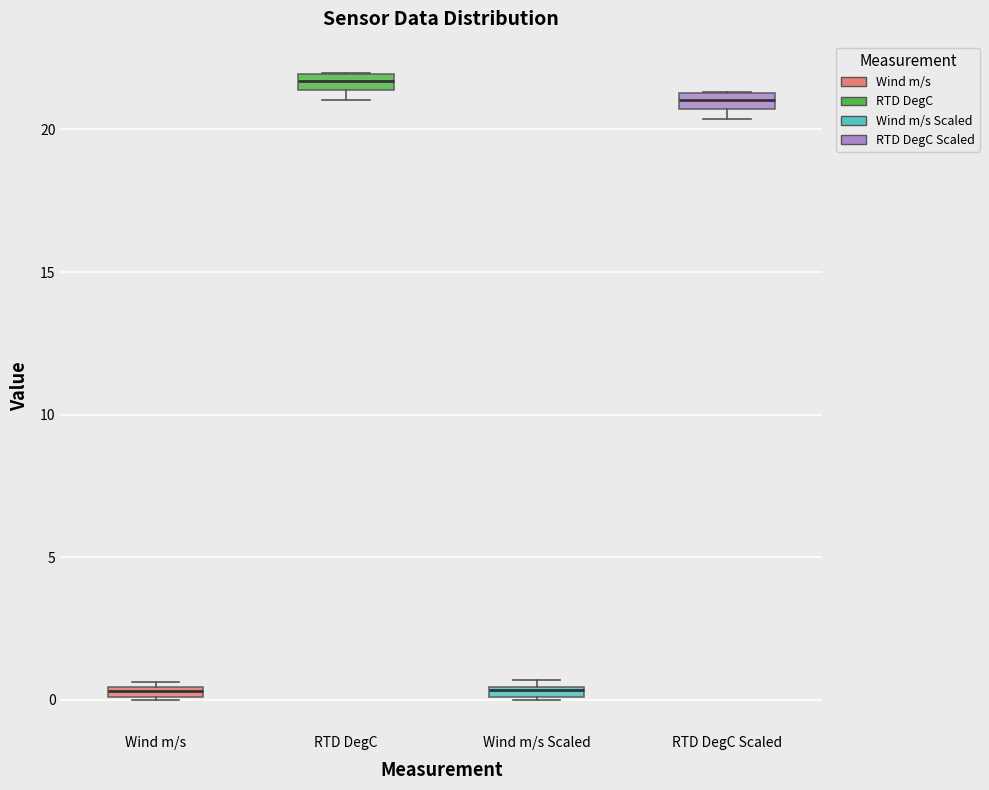

Which box's median line is the highest?

RTD DegC